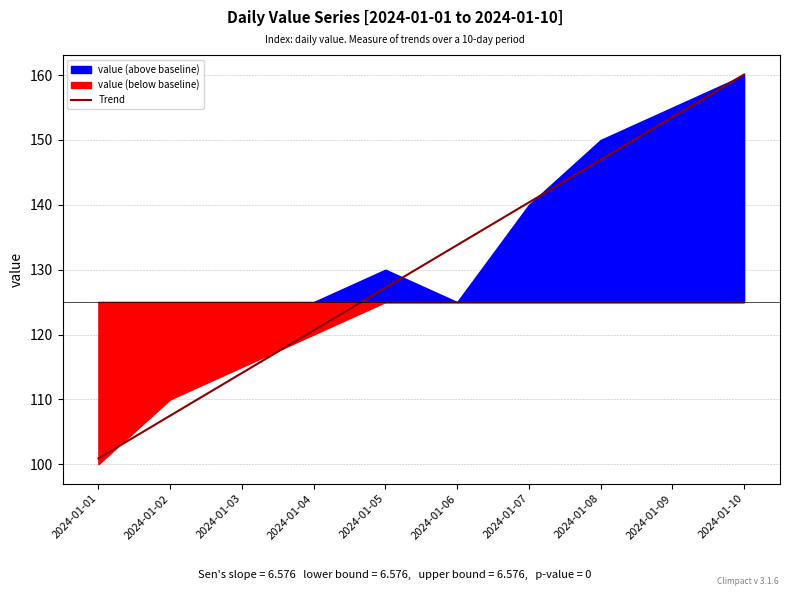

What is the minimum value shown in the chart?

100.9